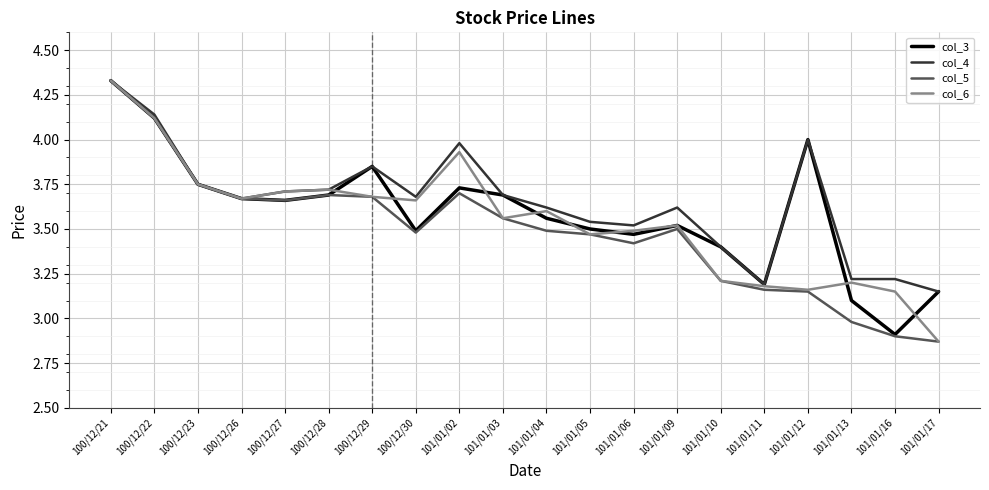

Is it true that col_3 equals 5.5 at 100/12/27?

False